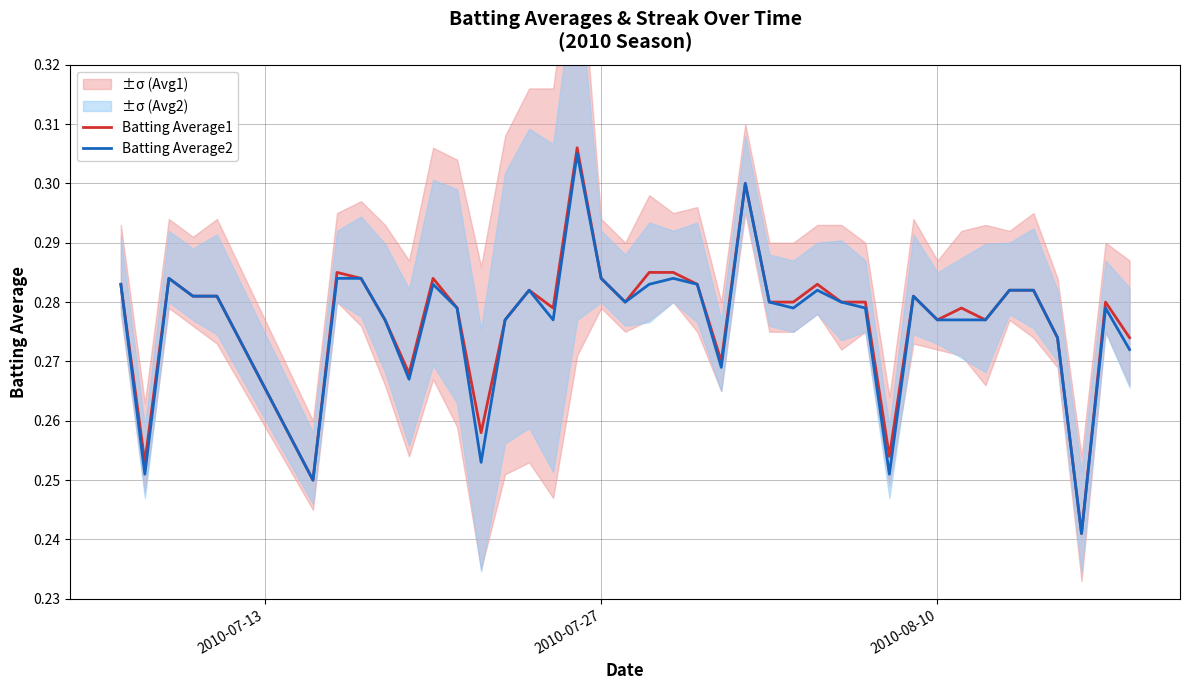

Rank the series by their maximum value, from highest to lowest.

Batting Average1, Batting Average2